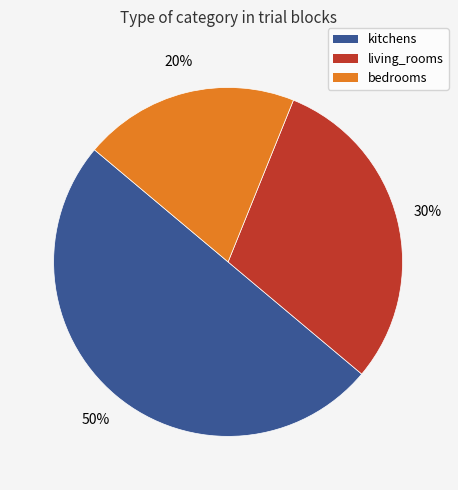

Do kitchens and living_rooms together represent more than half of the pie?

Yes